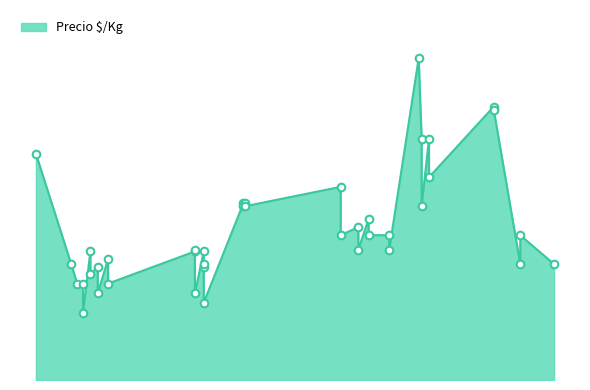

Approximately how many times larger is the value at 2021-01-25 compared to 2021-01-29?

1.0